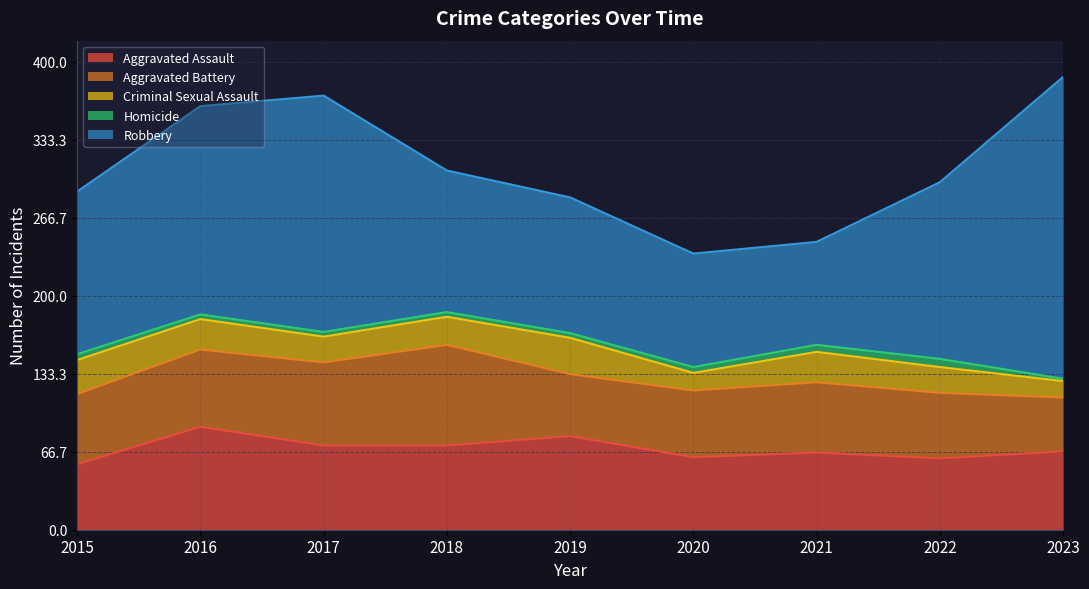

What is the smallest value displayed?

2